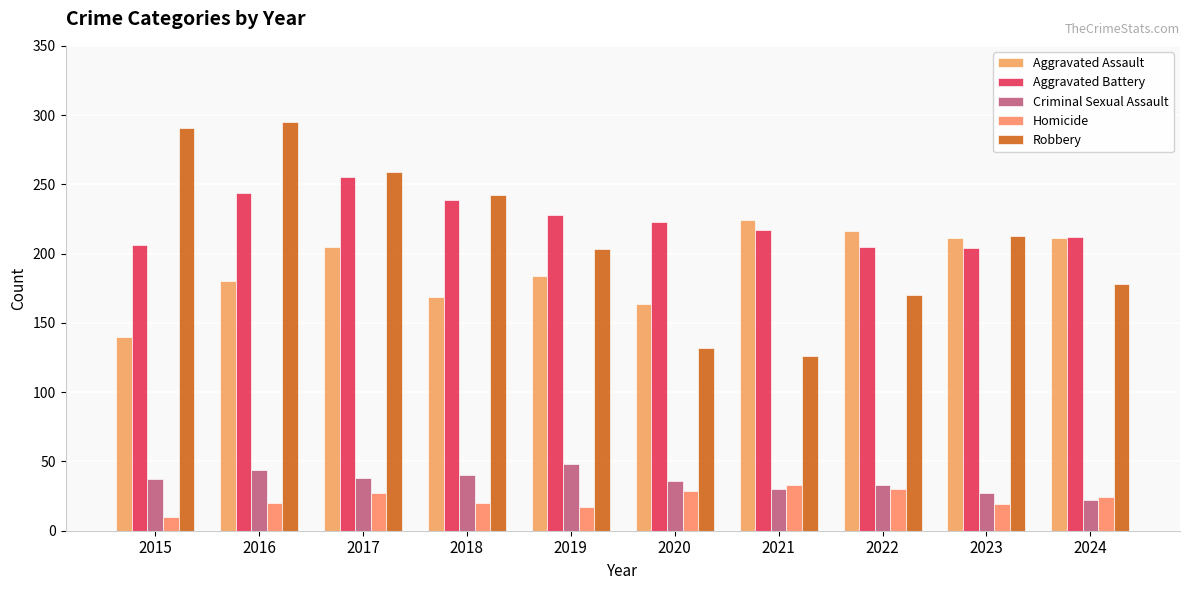

How many values in the Robbery series are below 213?

5